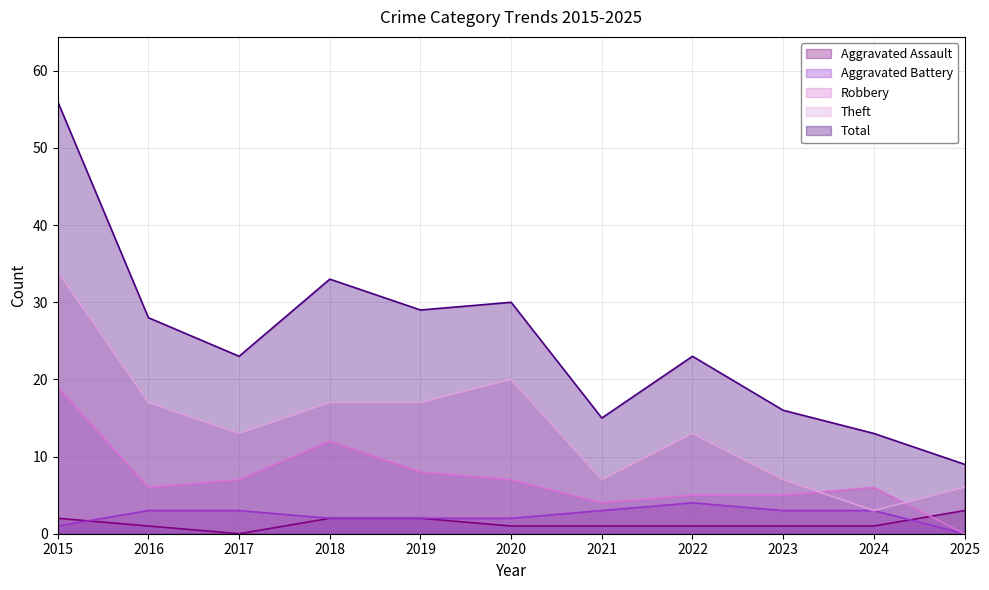

The value of Aggravated Assault at 2022 is 1. True or false?

True